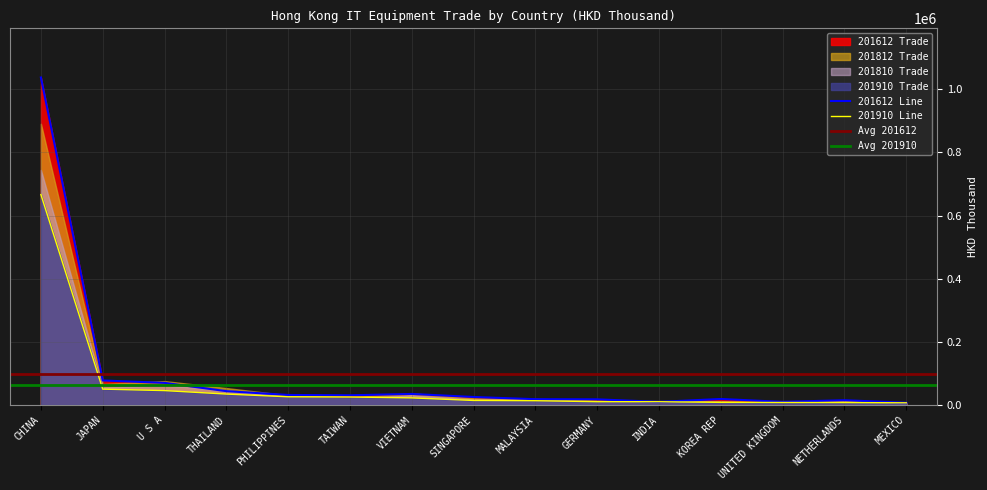

What is the label of the 10th point from the right?

TAIWAN